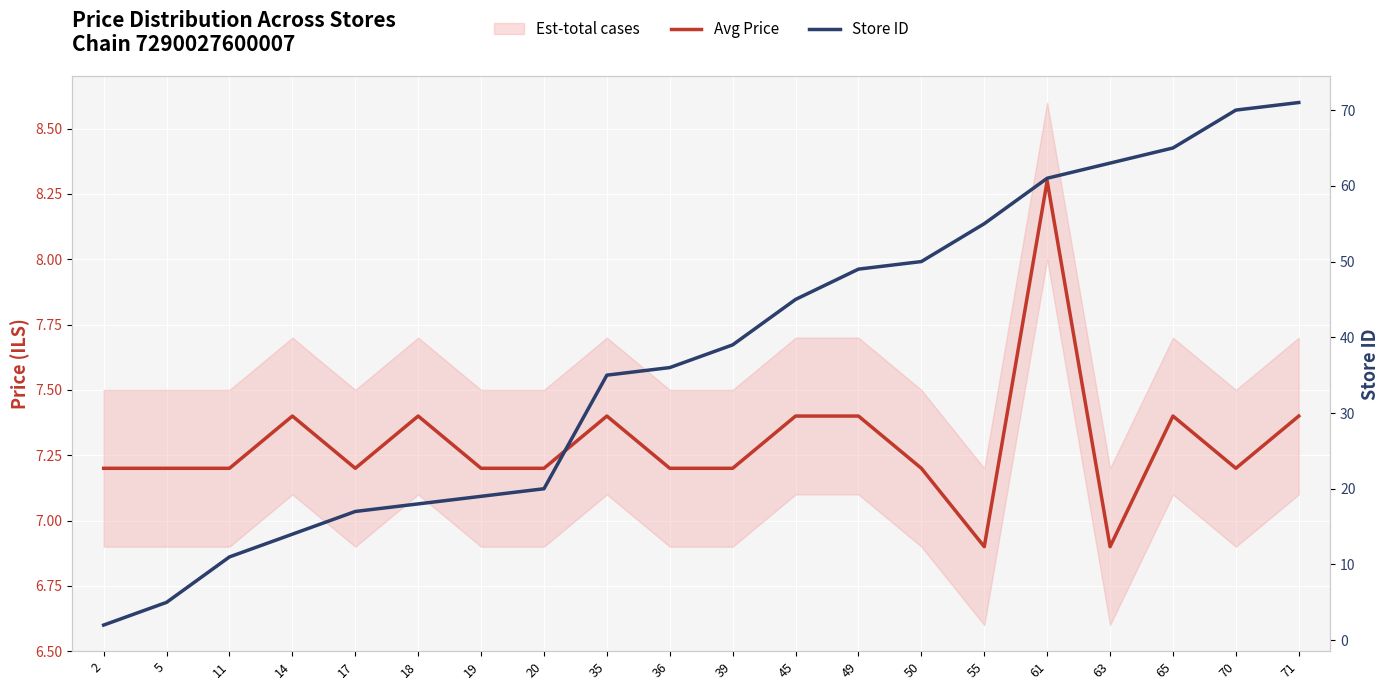

At how many categories does at least one series exceed 46?

8